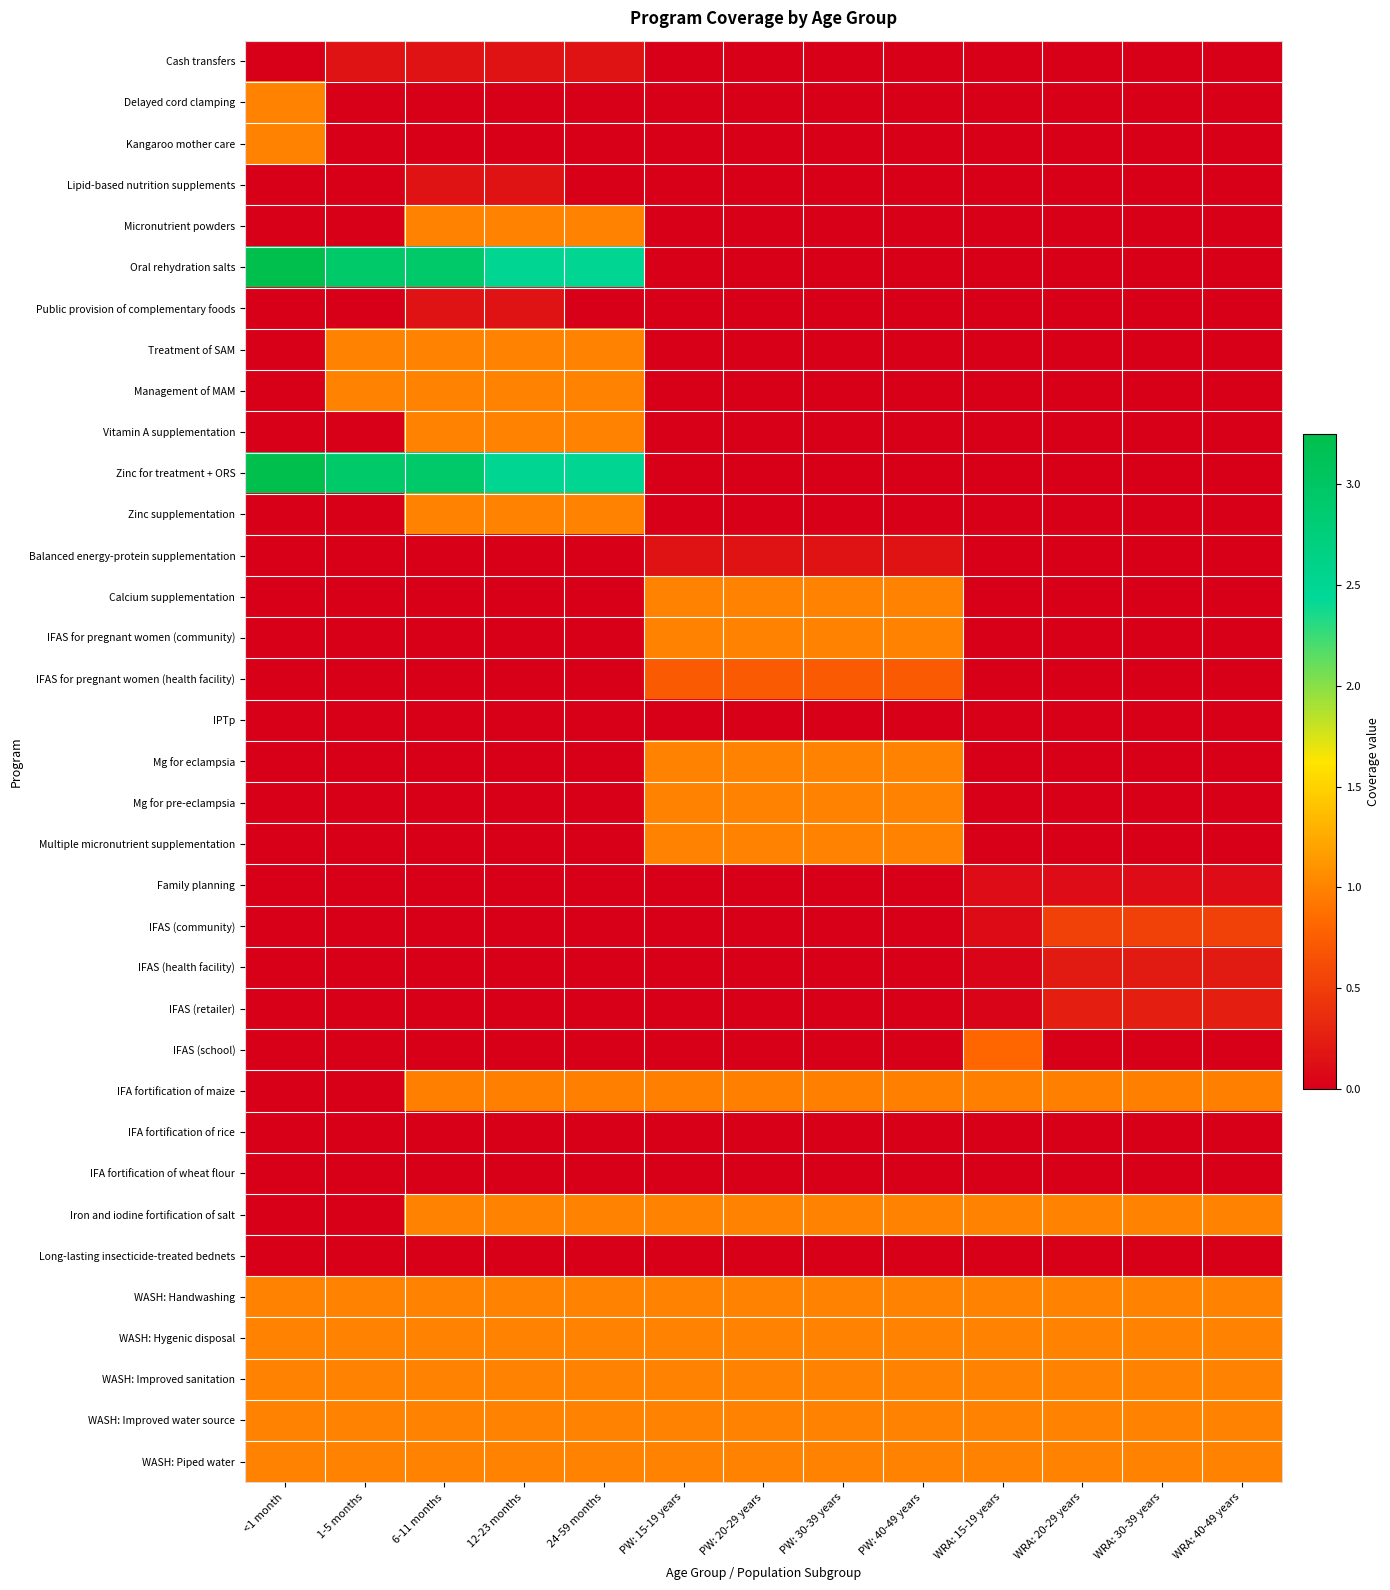

Reading left to right, transcribe all the data shown in this chart.

Cash transfers: <1 month=0.0	1-5 months=0.2	6-11 months=0.2	12-23 months=0.2	24-59 months=0.2	PW: 15-19 years=0.0	PW: 20-29 years=0.0	PW: 30-39 years=0.0	PW: 40-49 years=0.0	WRA: 15-19 years=0.0	WRA: 20-29 years=0.0	WRA: 30-39 years=0.0	WRA: 40-49 years=0.0
Delayed cord clamping: <1 month=1.0	1-5 months=0.0	6-11 months=0.0	12-23 months=0.0	24-59 months=0.0	PW: 15-19 years=0.0	PW: 20-29 years=0.0	PW: 30-39 years=0.0	PW: 40-49 years=0.0	WRA: 15-19 years=0.0	WRA: 20-29 years=0.0	WRA: 30-39 years=0.0	WRA: 40-49 years=0.0
Kangaroo mother care: <1 month=1.0	1-5 months=0.0	6-11 months=0.0	12-23 months=0.0	24-59 months=0.0	PW: 15-19 years=0.0	PW: 20-29 years=0.0	PW: 30-39 years=0.0	PW: 40-49 years=0.0	WRA: 15-19 years=0.0	WRA: 20-29 years=0.0	WRA: 30-39 years=0.0	WRA: 40-49 years=0.0
Lipid-based nutrition supplements: <1 month=0.0	1-5 months=0.0	6-11 months=0.2	12-23 months=0.2	24-59 months=0.0	PW: 15-19 years=0.0	PW: 20-29 years=0.0	PW: 30-39 years=0.0	PW: 40-49 years=0.0	WRA: 15-19 years=0.0	WRA: 20-29 years=0.0	WRA: 30-39 years=0.0	WRA: 40-49 years=0.0
Micronutrient powders: <1 month=0.0	1-5 months=0.0	6-11 months=1.0	12-23 months=1.0	24-59 months=1.0	PW: 15-19 years=0.0	PW: 20-29 years=0.0	PW: 30-39 years=0.0	PW: 40-49 years=0.0	WRA: 15-19 years=0.0	WRA: 20-29 years=0.0	WRA: 30-39 years=0.0	WRA: 40-49 years=0.0
Oral rehydration salts: <1 month=3.2	1-5 months=2.9	6-11 months=2.9	12-23 months=2.5	24-59 months=2.5	PW: 15-19 years=0.0	PW: 20-29 years=0.0	PW: 30-39 years=0.0	PW: 40-49 years=0.0	WRA: 15-19 years=0.0	WRA: 20-29 years=0.0	WRA: 30-39 years=0.0	WRA: 40-49 years=0.0
Public provision of complementary foods: <1 month=0.0	1-5 months=0.0	6-11 months=0.2	12-23 months=0.2	24-59 months=0.0	PW: 15-19 years=0.0	PW: 20-29 years=0.0	PW: 30-39 years=0.0	PW: 40-49 years=0.0	WRA: 15-19 years=0.0	WRA: 20-29 years=0.0	WRA: 30-39 years=0.0	WRA: 40-49 years=0.0
Treatment of SAM: <1 month=0.0	1-5 months=1.0	6-11 months=1.0	12-23 months=1.0	24-59 months=1.0	PW: 15-19 years=0.0	PW: 20-29 years=0.0	PW: 30-39 years=0.0	PW: 40-49 years=0.0	WRA: 15-19 years=0.0	WRA: 20-29 years=0.0	WRA: 30-39 years=0.0	WRA: 40-49 years=0.0
Management of MAM: <1 month=0.0	1-5 months=1.0	6-11 months=1.0	12-23 months=1.0	24-59 months=1.0	PW: 15-19 years=0.0	PW: 20-29 years=0.0	PW: 30-39 years=0.0	PW: 40-49 years=0.0	WRA: 15-19 years=0.0	WRA: 20-29 years=0.0	WRA: 30-39 years=0.0	WRA: 40-49 years=0.0
Vitamin A supplementation: <1 month=0.0	1-5 months=0.0	6-11 months=1.0	12-23 months=1.0	24-59 months=1.0	PW: 15-19 years=0.0	PW: 20-29 years=0.0	PW: 30-39 years=0.0	PW: 40-49 years=0.0	WRA: 15-19 years=0.0	WRA: 20-29 years=0.0	WRA: 30-39 years=0.0	WRA: 40-49 years=0.0
Zinc for treatment + ORS: <1 month=3.2	1-5 months=2.9	6-11 months=2.9	12-23 months=2.5	24-59 months=2.5	PW: 15-19 years=0.0	PW: 20-29 years=0.0	PW: 30-39 years=0.0	PW: 40-49 years=0.0	WRA: 15-19 years=0.0	WRA: 20-29 years=0.0	WRA: 30-39 years=0.0	WRA: 40-49 years=0.0
Zinc supplementation: <1 month=0.0	1-5 months=0.0	6-11 months=1.0	12-23 months=1.0	24-59 months=1.0	PW: 15-19 years=0.0	PW: 20-29 years=0.0	PW: 30-39 years=0.0	PW: 40-49 years=0.0	WRA: 15-19 years=0.0	WRA: 20-29 years=0.0	WRA: 30-39 years=0.0	WRA: 40-49 years=0.0
Balanced energy-protein supplementation: <1 month=0.0	1-5 months=0.0	6-11 months=0.0	12-23 months=0.0	24-59 months=0.0	PW: 15-19 years=0.2	PW: 20-29 years=0.2	PW: 30-39 years=0.2	PW: 40-49 years=0.2	WRA: 15-19 years=0.0	WRA: 20-29 years=0.0	WRA: 30-39 years=0.0	WRA: 40-49 years=0.0
Calcium supplementation: <1 month=0.0	1-5 months=0.0	6-11 months=0.0	12-23 months=0.0	24-59 months=0.0	PW: 15-19 years=1.0	PW: 20-29 years=1.0	PW: 30-39 years=1.0	PW: 40-49 years=1.0	WRA: 15-19 years=0.0	WRA: 20-29 years=0.0	WRA: 30-39 years=0.0	WRA: 40-49 years=0.0
IFAS for pregnant women (community): <1 month=0.0	1-5 months=0.0	6-11 months=0.0	12-23 months=0.0	24-59 months=0.0	PW: 15-19 years=1.0	PW: 20-29 years=1.0	PW: 30-39 years=1.0	PW: 40-49 years=1.0	WRA: 15-19 years=0.0	WRA: 20-29 years=0.0	WRA: 30-39 years=0.0	WRA: 40-49 years=0.0
IFAS for pregnant women (health facility): <1 month=0.0	1-5 months=0.0	6-11 months=0.0	12-23 months=0.0	24-59 months=0.0	PW: 15-19 years=0.7	PW: 20-29 years=0.7	PW: 30-39 years=0.7	PW: 40-49 years=0.7	WRA: 15-19 years=0.0	WRA: 20-29 years=0.0	WRA: 30-39 years=0.0	WRA: 40-49 years=0.0
IPTp: <1 month=0.0	1-5 months=0.0	6-11 months=0.0	12-23 months=0.0	24-59 months=0.0	PW: 15-19 years=0.0	PW: 20-29 years=0.0	PW: 30-39 years=0.0	PW: 40-49 years=0.0	WRA: 15-19 years=0.0	WRA: 20-29 years=0.0	WRA: 30-39 years=0.0	WRA: 40-49 years=0.0
Mg for eclampsia: <1 month=0.0	1-5 months=0.0	6-11 months=0.0	12-23 months=0.0	24-59 months=0.0	PW: 15-19 years=1.0	PW: 20-29 years=1.0	PW: 30-39 years=1.0	PW: 40-49 years=1.0	WRA: 15-19 years=0.0	WRA: 20-29 years=0.0	WRA: 30-39 years=0.0	WRA: 40-49 years=0.0
Mg for pre-eclampsia: <1 month=0.0	1-5 months=0.0	6-11 months=0.0	12-23 months=0.0	24-59 months=0.0	PW: 15-19 years=1.0	PW: 20-29 years=1.0	PW: 30-39 years=1.0	PW: 40-49 years=1.0	WRA: 15-19 years=0.0	WRA: 20-29 years=0.0	WRA: 30-39 years=0.0	WRA: 40-49 years=0.0
Multiple micronutrient supplementation: <1 month=0.0	1-5 months=0.0	6-11 months=0.0	12-23 months=0.0	24-59 months=0.0	PW: 15-19 years=1.0	PW: 20-29 years=1.0	PW: 30-39 years=1.0	PW: 40-49 years=1.0	WRA: 15-19 years=0.0	WRA: 20-29 years=0.0	WRA: 30-39 years=0.0	WRA: 40-49 years=0.0
Family planning: <1 month=0.0	1-5 months=0.0	6-11 months=0.0	12-23 months=0.0	24-59 months=0.0	PW: 15-19 years=0.0	PW: 20-29 years=0.0	PW: 30-39 years=0.0	PW: 40-49 years=0.0	WRA: 15-19 years=0.1	WRA: 20-29 years=0.1	WRA: 30-39 years=0.1	WRA: 40-49 years=0.1
IFAS (community): <1 month=0.0	1-5 months=0.0	6-11 months=0.0	12-23 months=0.0	24-59 months=0.0	PW: 15-19 years=0.0	PW: 20-29 years=0.0	PW: 30-39 years=0.0	PW: 40-49 years=0.0	WRA: 15-19 years=0.1	WRA: 20-29 years=0.5	WRA: 30-39 years=0.5	WRA: 40-49 years=0.5
IFAS (health facility): <1 month=0.0	1-5 months=0.0	6-11 months=0.0	12-23 months=0.0	24-59 months=0.0	PW: 15-19 years=0.0	PW: 20-29 years=0.0	PW: 30-39 years=0.0	PW: 40-49 years=0.0	WRA: 15-19 years=0.0	WRA: 20-29 years=0.2	WRA: 30-39 years=0.2	WRA: 40-49 years=0.2
IFAS (retailer): <1 month=0.0	1-5 months=0.0	6-11 months=0.0	12-23 months=0.0	24-59 months=0.0	PW: 15-19 years=0.0	PW: 20-29 years=0.0	PW: 30-39 years=0.0	PW: 40-49 years=0.0	WRA: 15-19 years=0.0	WRA: 20-29 years=0.3	WRA: 30-39 years=0.3	WRA: 40-49 years=0.3
IFAS (school): <1 month=0.0	1-5 months=0.0	6-11 months=0.0	12-23 months=0.0	24-59 months=0.0	PW: 15-19 years=0.0	PW: 20-29 years=0.0	PW: 30-39 years=0.0	PW: 40-49 years=0.0	WRA: 15-19 years=0.8	WRA: 20-29 years=0.0	WRA: 30-39 years=0.0	WRA: 40-49 years=0.0
IFA fortification of maize: <1 month=0.0	1-5 months=0.0	6-11 months=1.0	12-23 months=1.0	24-59 months=1.0	PW: 15-19 years=1.0	PW: 20-29 years=1.0	PW: 30-39 years=1.0	PW: 40-49 years=1.0	WRA: 15-19 years=1.0	WRA: 20-29 years=1.0	WRA: 30-39 years=1.0	WRA: 40-49 years=1.0
IFA fortification of rice: <1 month=0.0	1-5 months=0.0	6-11 months=0.0	12-23 months=0.0	24-59 months=0.0	PW: 15-19 years=0.0	PW: 20-29 years=0.0	PW: 30-39 years=0.0	PW: 40-49 years=0.0	WRA: 15-19 years=0.0	WRA: 20-29 years=0.0	WRA: 30-39 years=0.0	WRA: 40-49 years=0.0
IFA fortification of wheat flour: <1 month=0.0	1-5 months=0.0	6-11 months=0.0	12-23 months=0.0	24-59 months=0.0	PW: 15-19 years=0.0	PW: 20-29 years=0.0	PW: 30-39 years=0.0	PW: 40-49 years=0.0	WRA: 15-19 years=0.0	WRA: 20-29 years=0.0	WRA: 30-39 years=0.0	WRA: 40-49 years=0.0
Iron and iodine fortification of salt: <1 month=0.0	1-5 months=0.0	6-11 months=1.0	12-23 months=1.0	24-59 months=1.0	PW: 15-19 years=1.0	PW: 20-29 years=1.0	PW: 30-39 years=1.0	PW: 40-49 years=1.0	WRA: 15-19 years=1.0	WRA: 20-29 years=1.0	WRA: 30-39 years=1.0	WRA: 40-49 years=1.0
Long-lasting insecticide-treated bednets: <1 month=0.0	1-5 months=0.0	6-11 months=0.0	12-23 months=0.0	24-59 months=0.0	PW: 15-19 years=0.0	PW: 20-29 years=0.0	PW: 30-39 years=0.0	PW: 40-49 years=0.0	WRA: 15-19 years=0.0	WRA: 20-29 years=0.0	WRA: 30-39 years=0.0	WRA: 40-49 years=0.0
WASH: Handwashing: <1 month=1.0	1-5 months=1.0	6-11 months=1.0	12-23 months=1.0	24-59 months=1.0	PW: 15-19 years=1.0	PW: 20-29 years=1.0	PW: 30-39 years=1.0	PW: 40-49 years=1.0	WRA: 15-19 years=1.0	WRA: 20-29 years=1.0	WRA: 30-39 years=1.0	WRA: 40-49 years=1.0
WASH: Hygenic disposal: <1 month=1.0	1-5 months=1.0	6-11 months=1.0	12-23 months=1.0	24-59 months=1.0	PW: 15-19 years=1.0	PW: 20-29 years=1.0	PW: 30-39 years=1.0	PW: 40-49 years=1.0	WRA: 15-19 years=1.0	WRA: 20-29 years=1.0	WRA: 30-39 years=1.0	WRA: 40-49 years=1.0
WASH: Improved sanitation: <1 month=1.0	1-5 months=1.0	6-11 months=1.0	12-23 months=1.0	24-59 months=1.0	PW: 15-19 years=1.0	PW: 20-29 years=1.0	PW: 30-39 years=1.0	PW: 40-49 years=1.0	WRA: 15-19 years=1.0	WRA: 20-29 years=1.0	WRA: 30-39 years=1.0	WRA: 40-49 years=1.0
WASH: Improved water source: <1 month=1.0	1-5 months=1.0	6-11 months=1.0	12-23 months=1.0	24-59 months=1.0	PW: 15-19 years=1.0	PW: 20-29 years=1.0	PW: 30-39 years=1.0	PW: 40-49 years=1.0	WRA: 15-19 years=1.0	WRA: 20-29 years=1.0	WRA: 30-39 years=1.0	WRA: 40-49 years=1.0
WASH: Piped water: <1 month=1.0	1-5 months=1.0	6-11 months=1.0	12-23 months=1.0	24-59 months=1.0	PW: 15-19 years=1.0	PW: 20-29 years=1.0	PW: 30-39 years=1.0	PW: 40-49 years=1.0	WRA: 15-19 years=1.0	WRA: 20-29 years=1.0	WRA: 30-39 years=1.0	WRA: 40-49 years=1.0